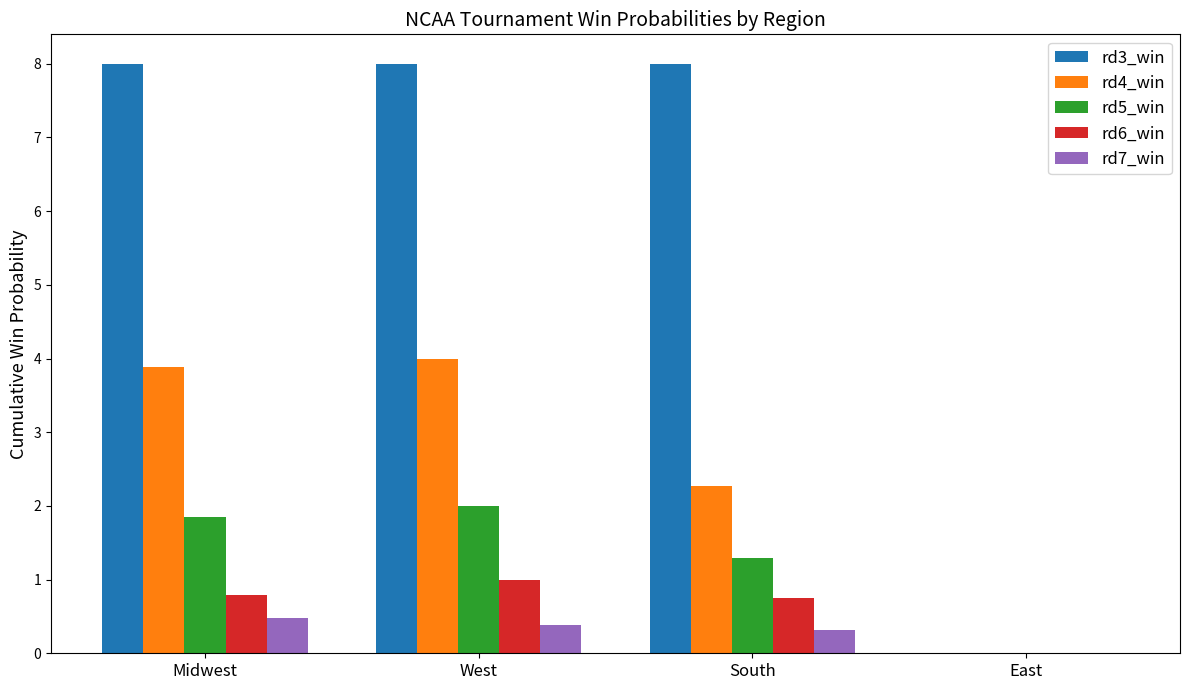

How many values in rd7_win are above zero?

3